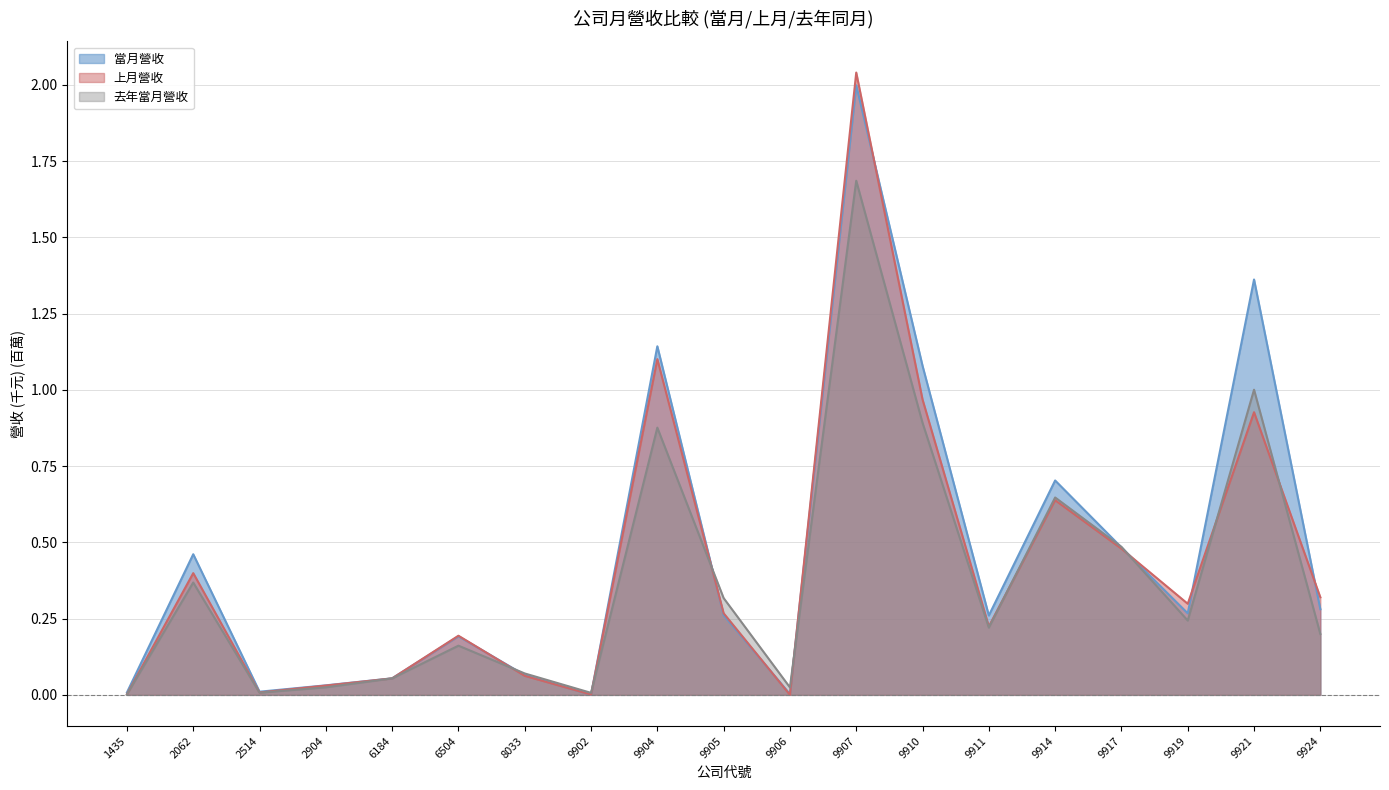

What are all the series names shown in the legend?

當月營收, 上月營收, 去年當月營收